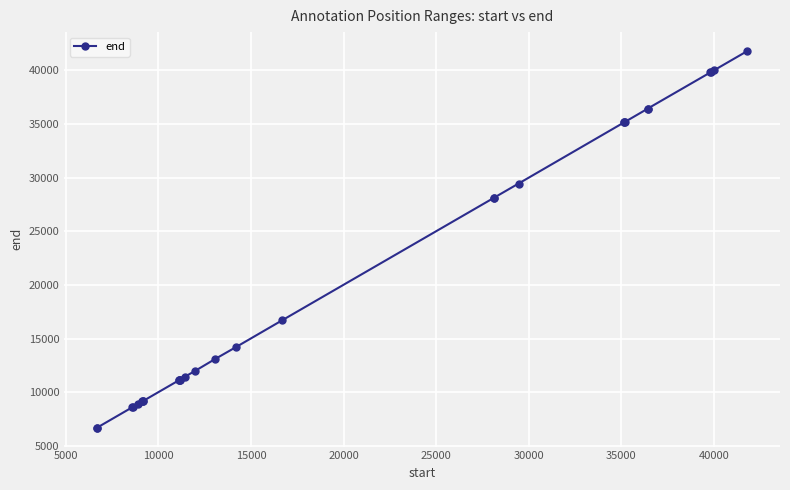

What is the smallest value displayed?

6689